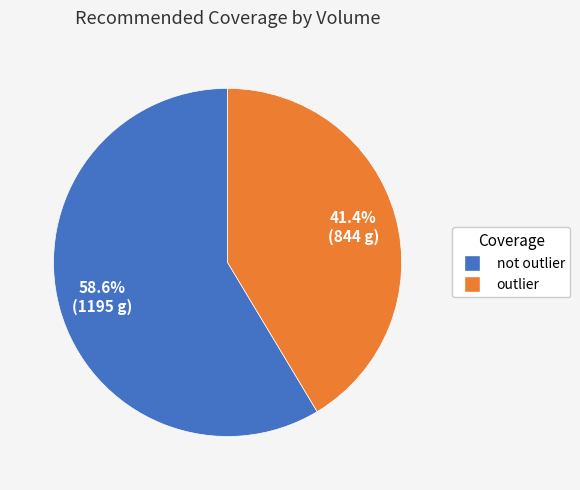

To the nearest percent, what is the difference between the outlier and not outlier slice percentages?

17%